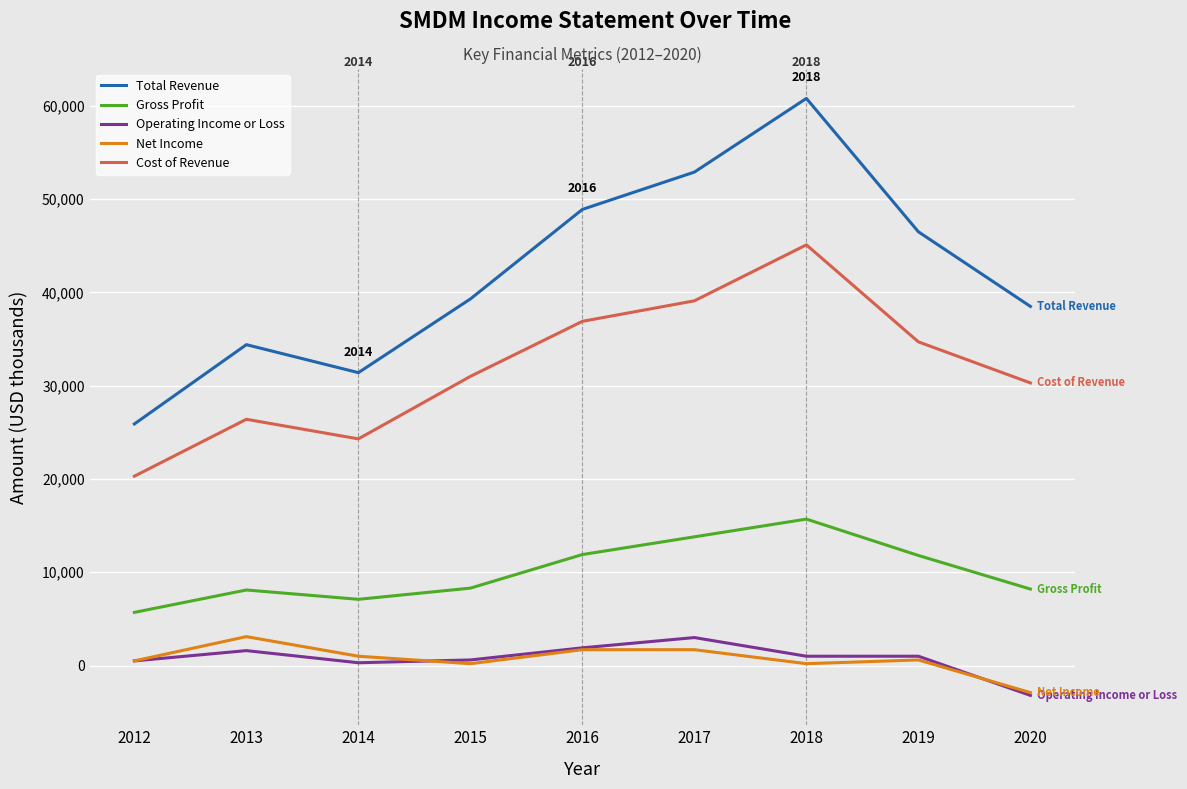

The Total Revenue series shows 31400 at 2014. True or false?

True